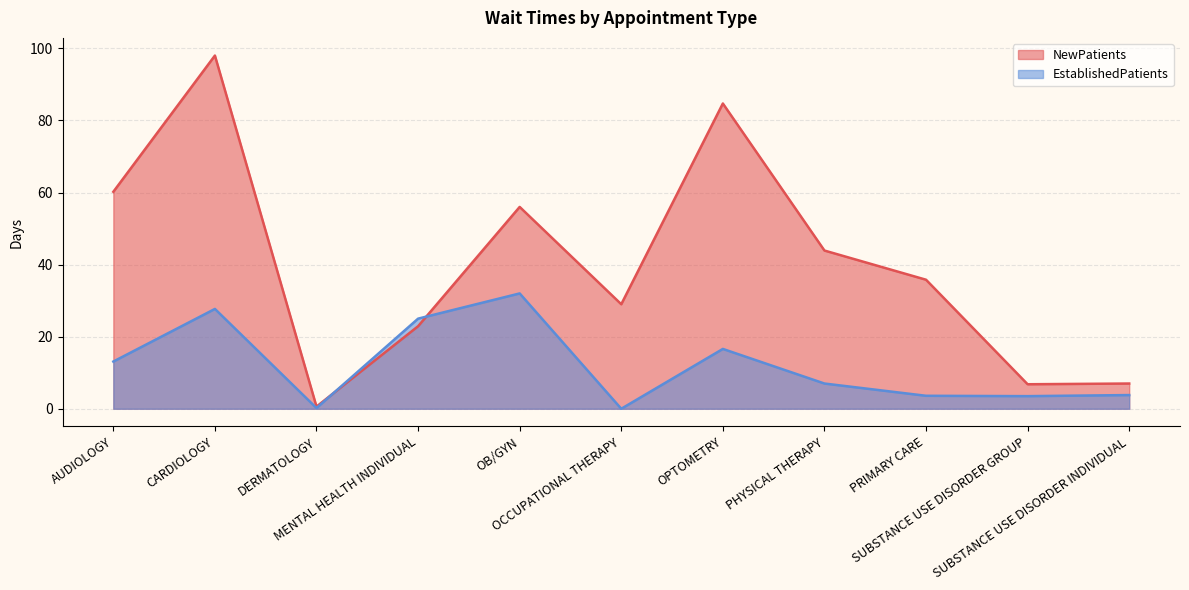

Reading left to right, list all the values displayed in this chart.

NewPatients: 60.2	98.0	0.6	22.9	56.0	29.0	84.7	43.9	35.8	6.8	7.0
EstablishedPatients: 13.1	27.7	0.2	25.0	32.0	0.0	16.6	7.0	3.6	3.5	3.8